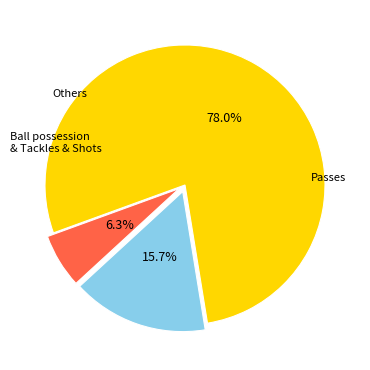

Is there a majority slice in this chart?

Yes